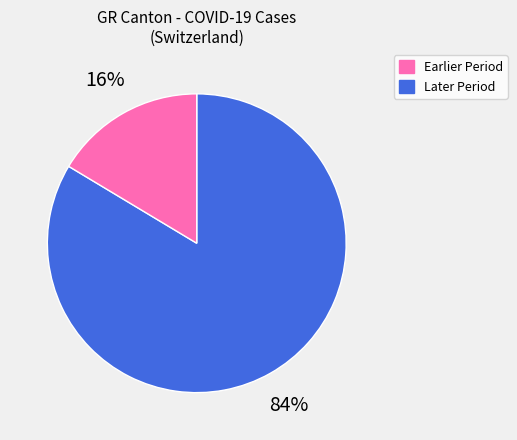

To the nearest percent, what is the average slice percentage?

50%